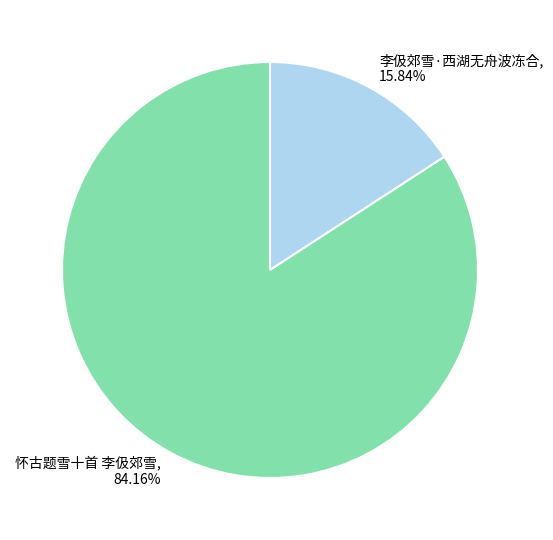

Is 李伋郊雪·西湖无舟波冻合 the majority of the pie?

No